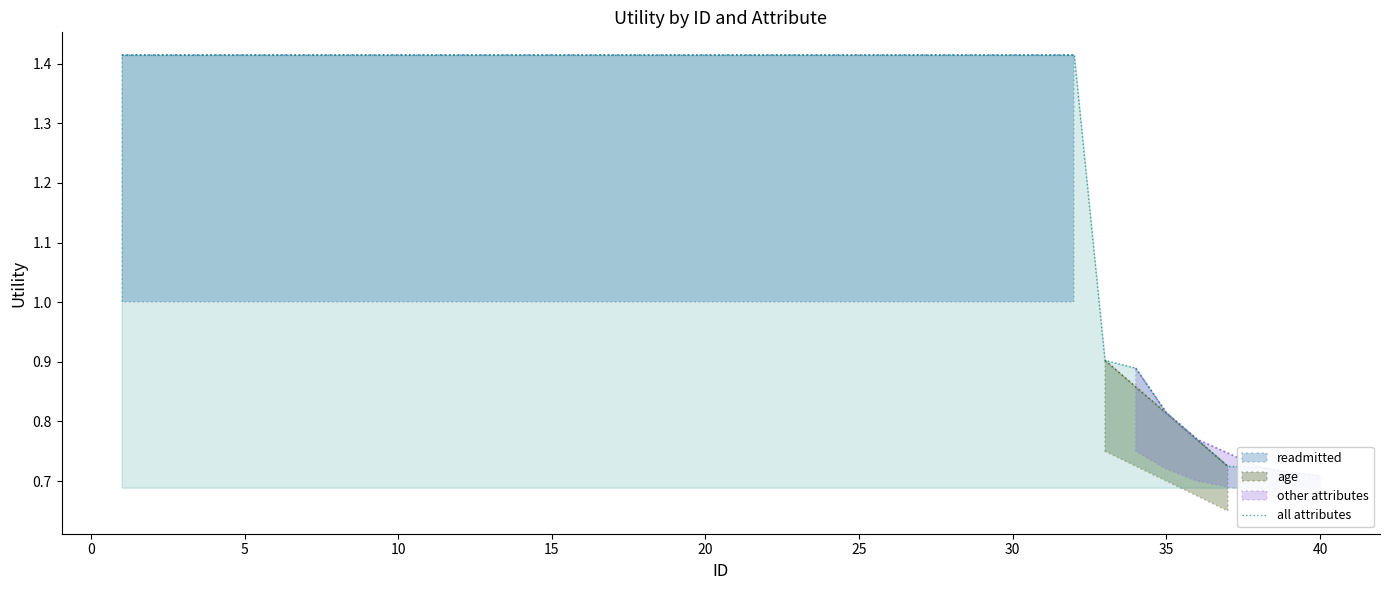

True or false: there are more than 2 points higher than both neighbors.

False